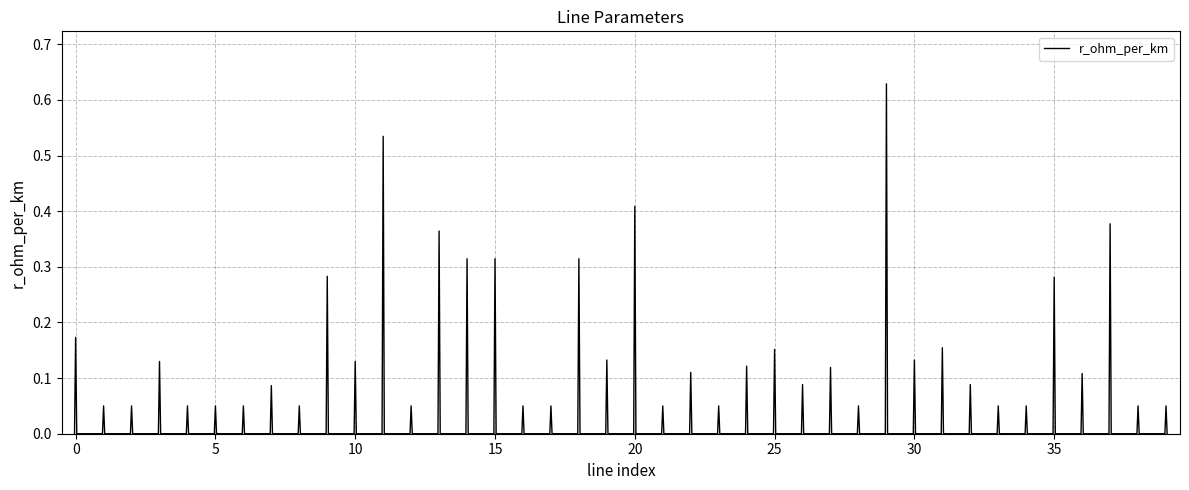

Does the chart display data point markers on the line(s)?

No